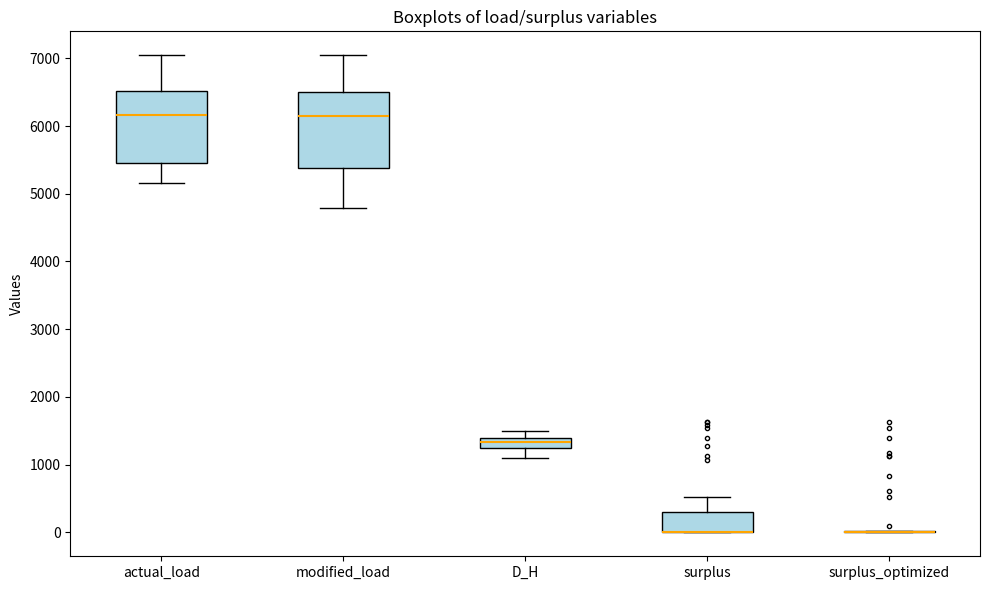

Where does the upper whisker of the box for surplus end on the y-axis? The values are not printed on the chart, so give them approximately, as read against the axis.

500